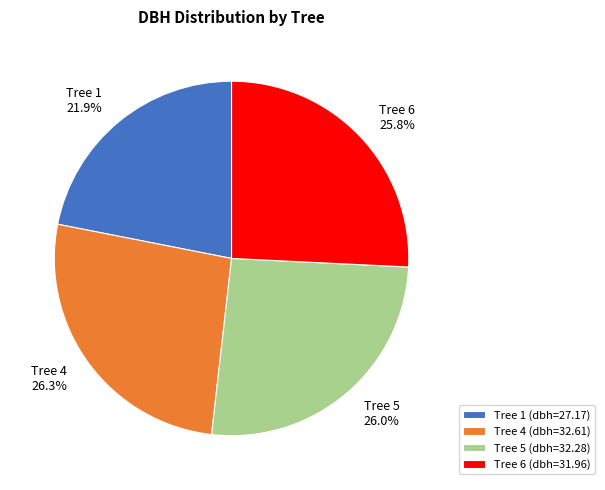

What percentage is the Tree 4 slice, to the nearest percent?

26%